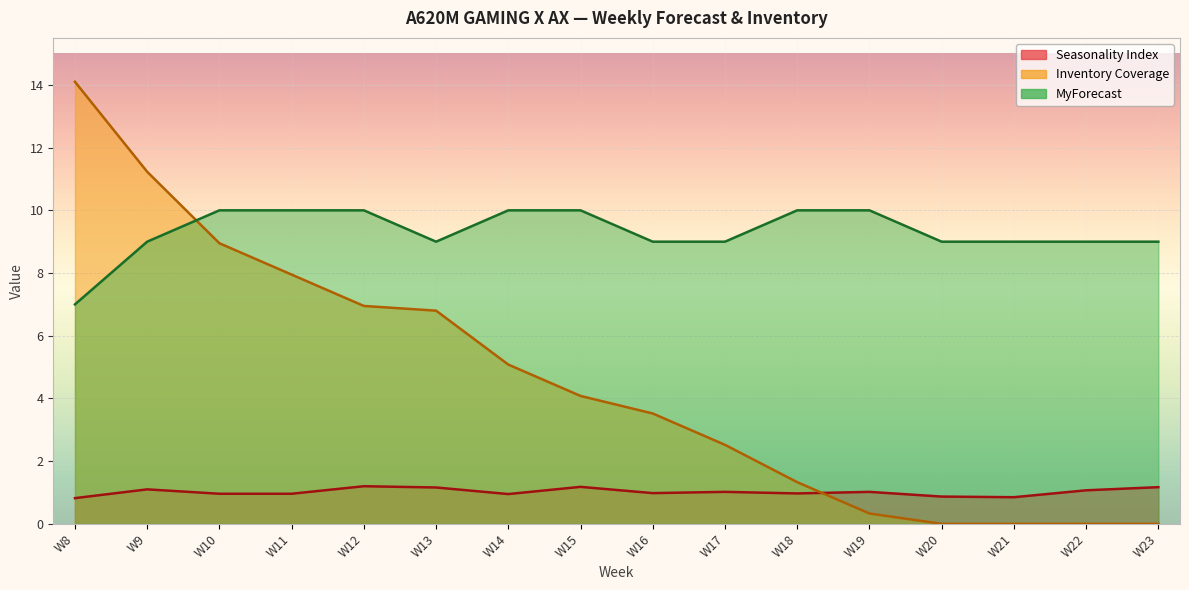

Where is MyForecast nearest to the value 8?

W8